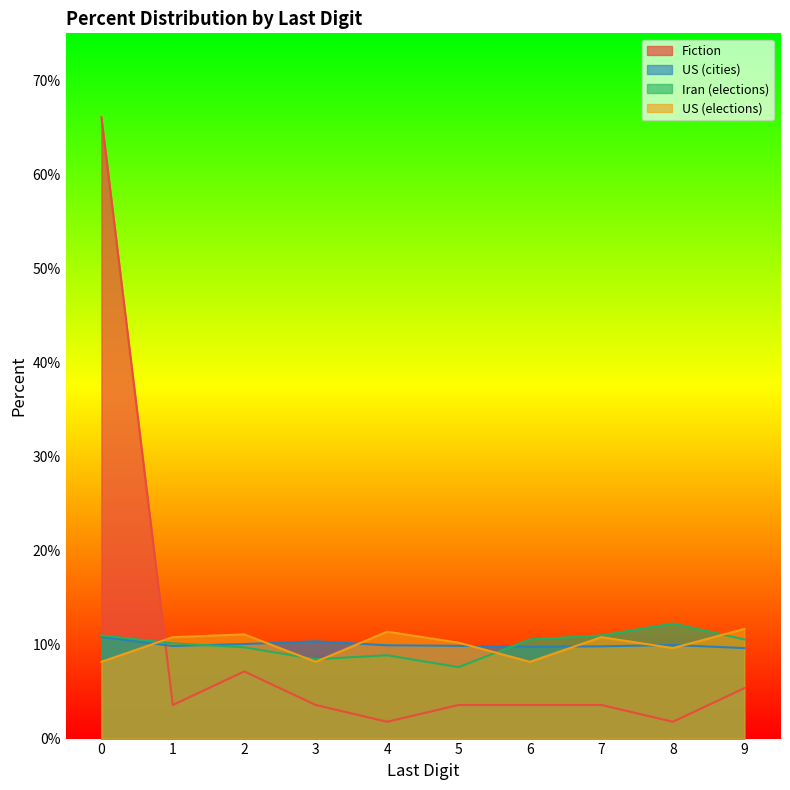

Which label corresponds to the smallest value in the chart?

4